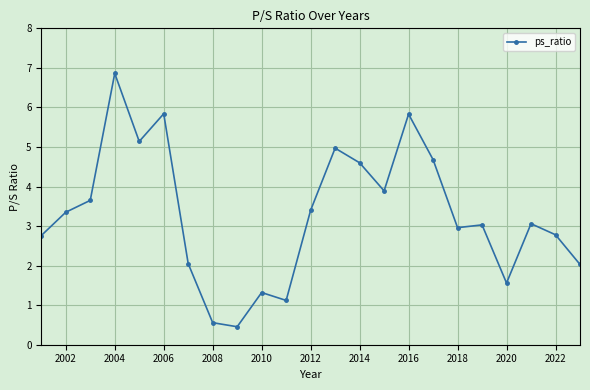

True or false: the data has more than 2 interior local peaks.

True